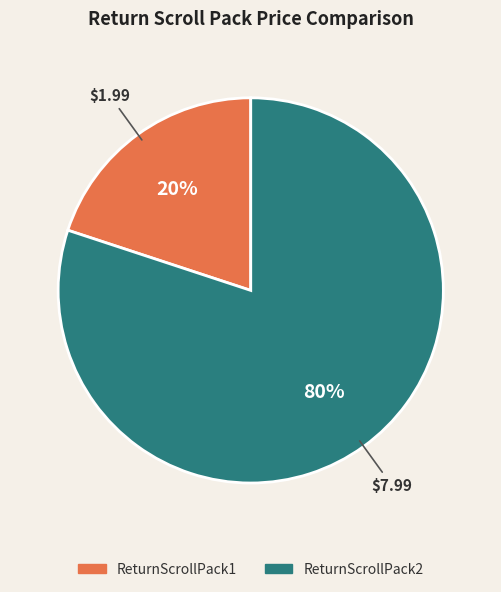

To the nearest percent, what is the combined percentage of ReturnScrollPack2 and ReturnScrollPack1?

100%